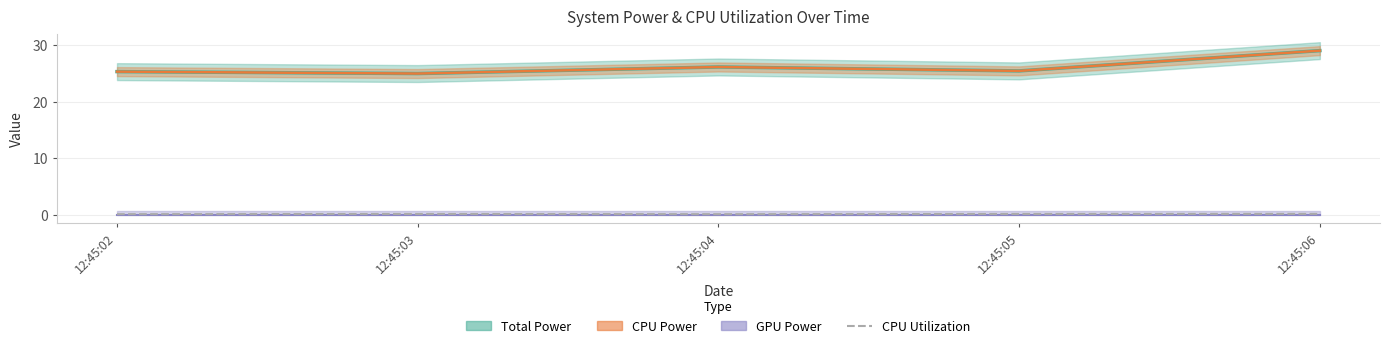

At which category does the chart reach its peak across all series?

12:45:06